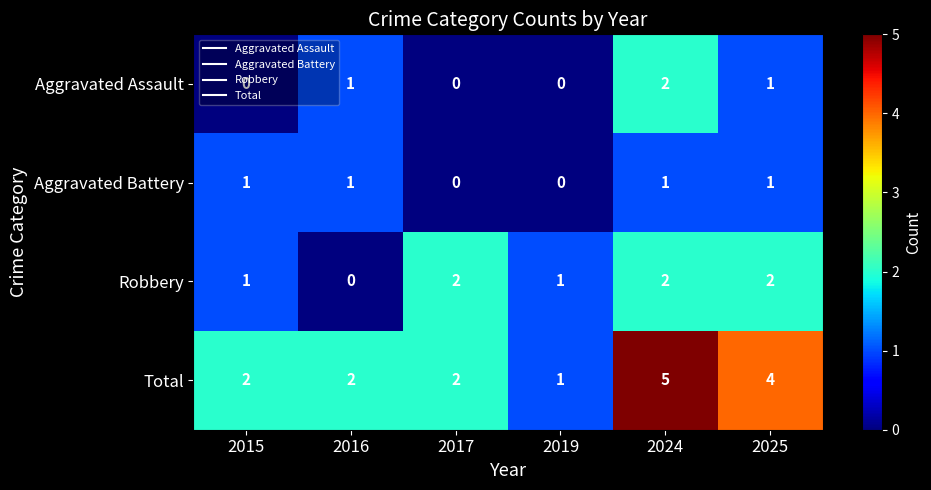

At which category does the chart reach its peak across all series?

2024